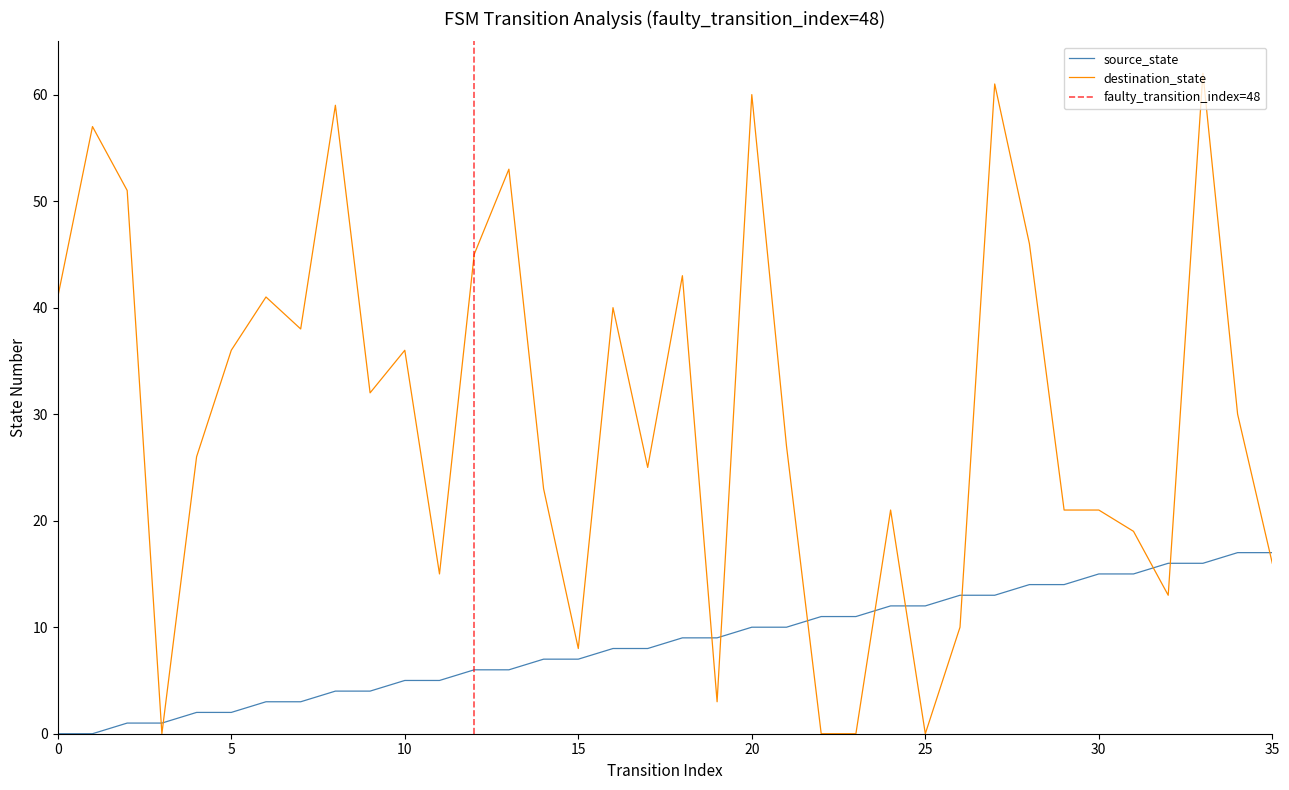

What is the difference between the maximum and second lowest values in the source_state series?

17